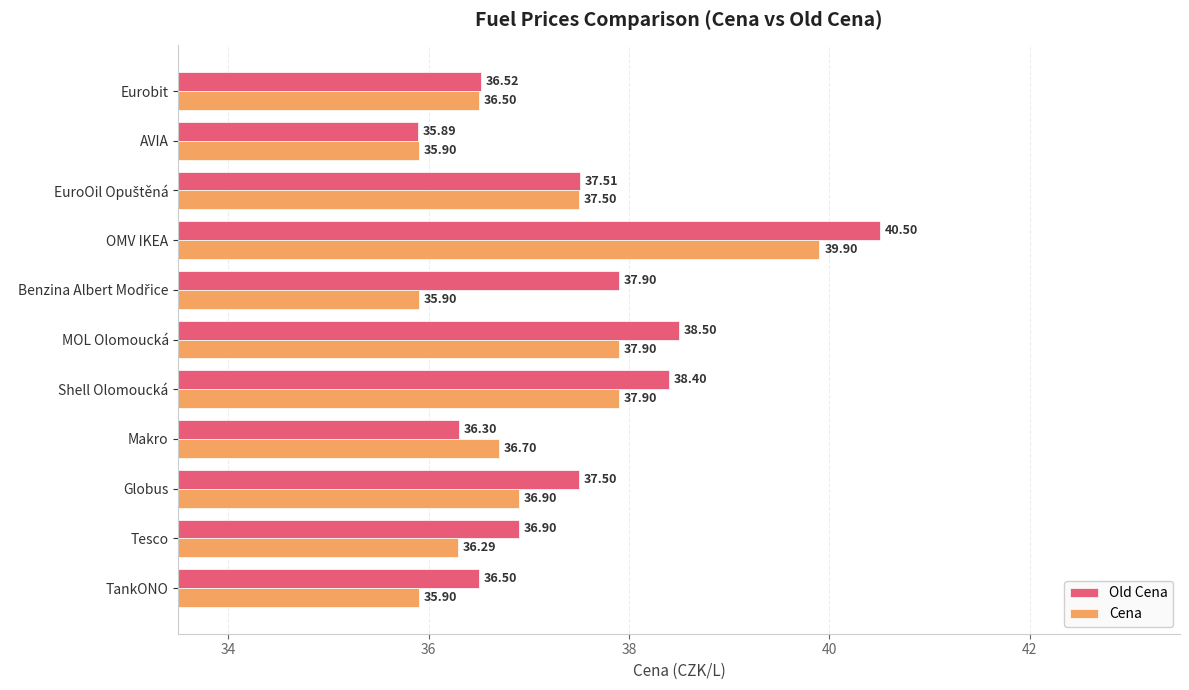

What is the total value across all series at Makro?

73.0